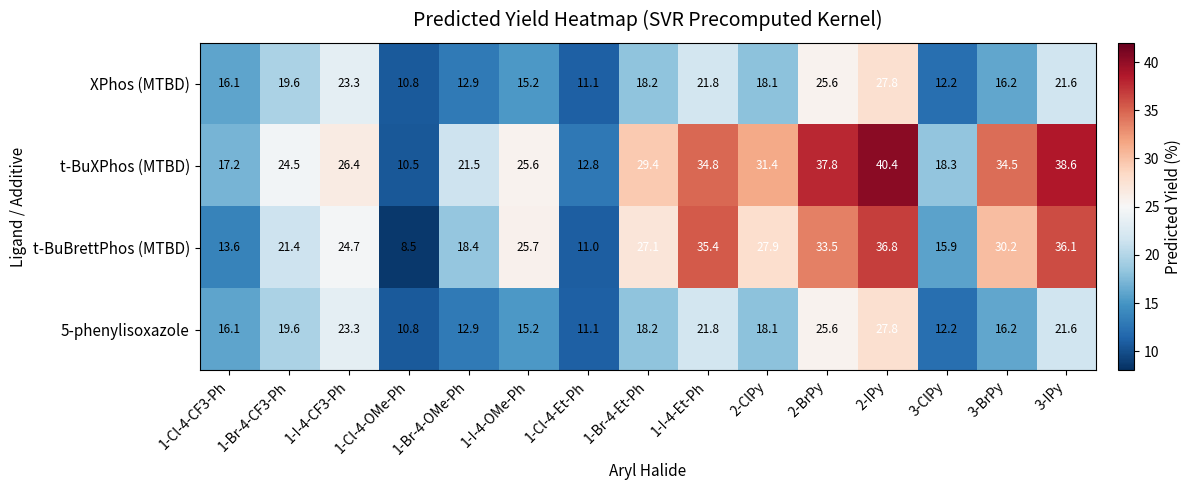

What is the sum of the XPhos (MTBD) values at 3-ClPy and 1-Br-4-Et-Ph?

30.4